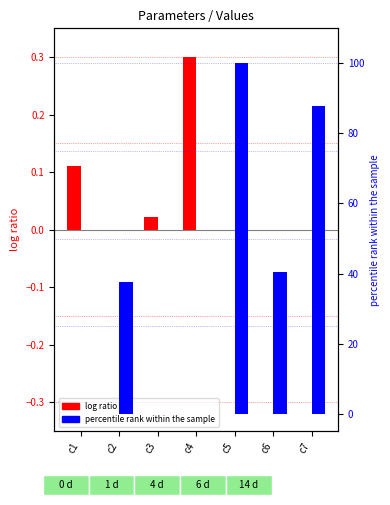

At how many categories does at least one series exceed 47?

2